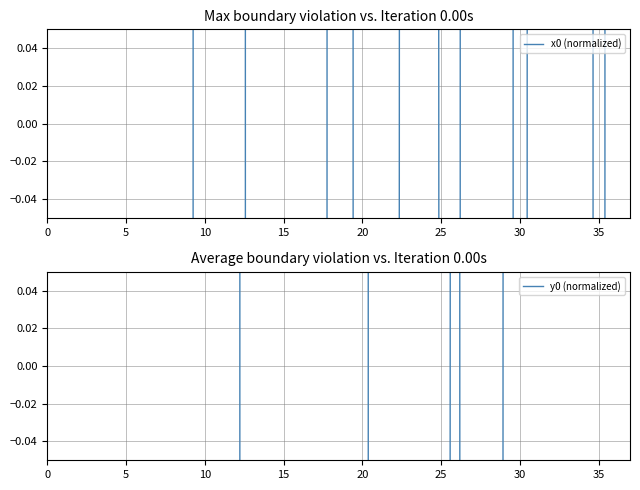

Between which two adjacent categories do y0 (normalized) and x0 (normalized) first intersect?

12 and 13